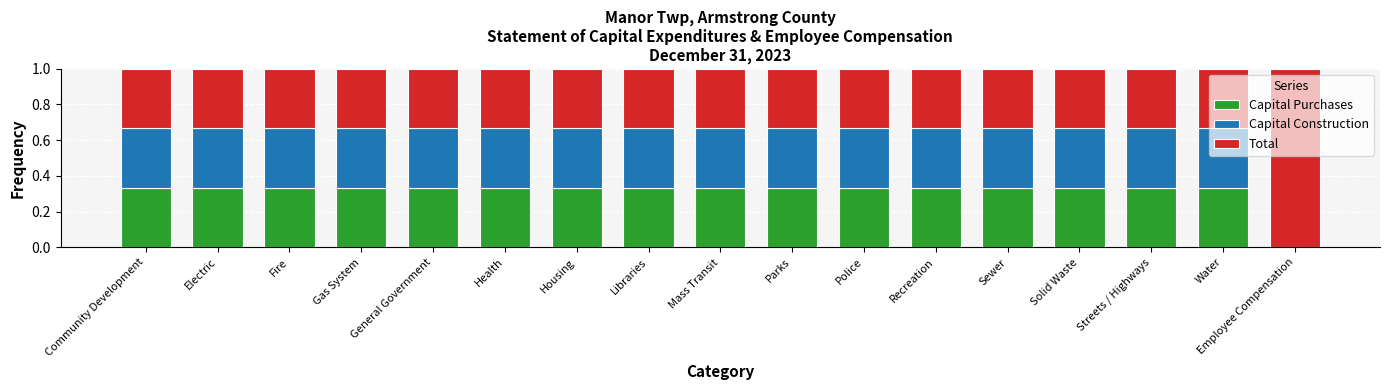

What is the total value across all series at Libraries?

1.0